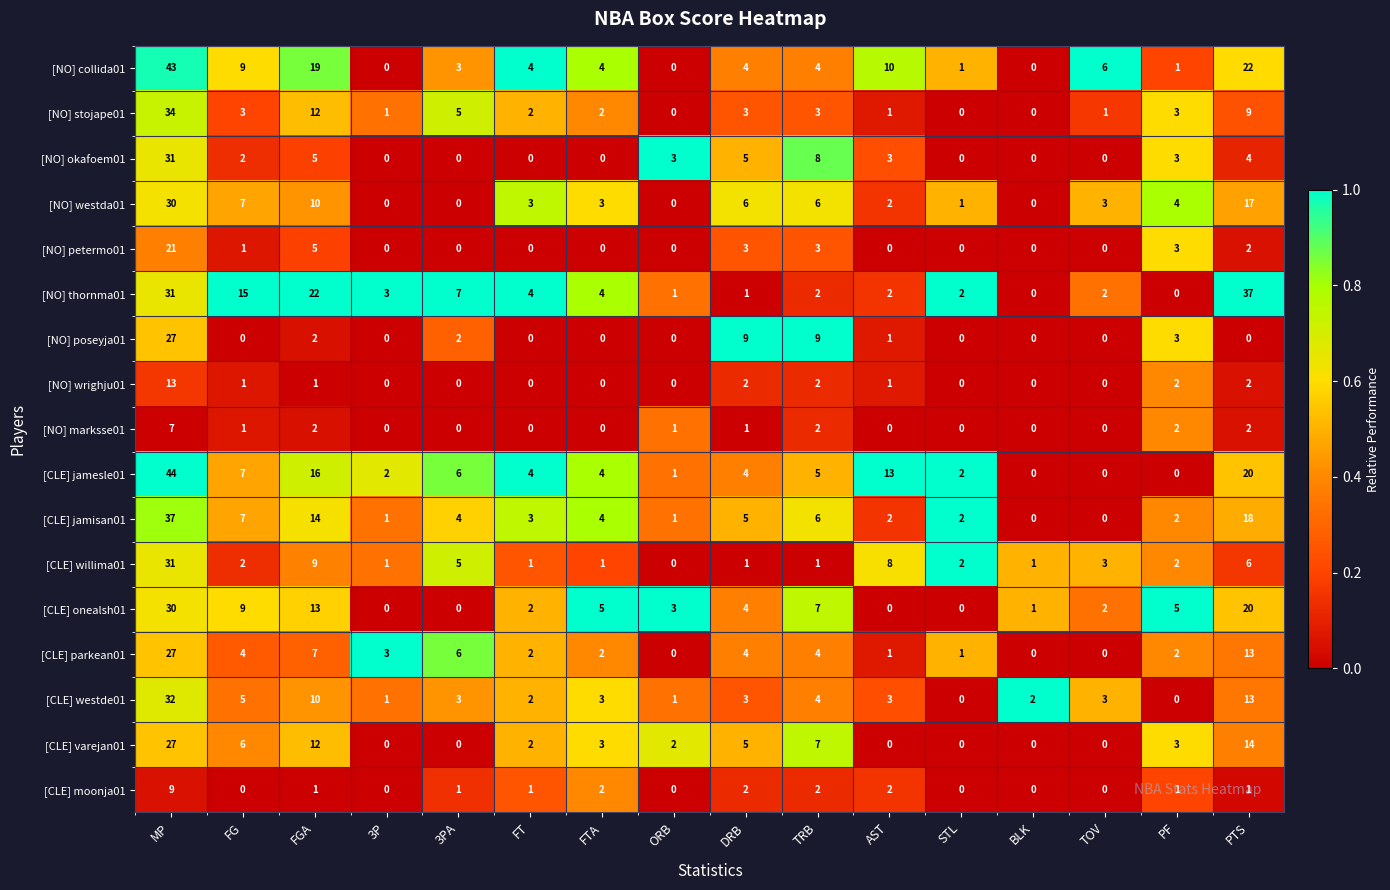

Which series has the widest spread of values?

[CLE] jamesle01